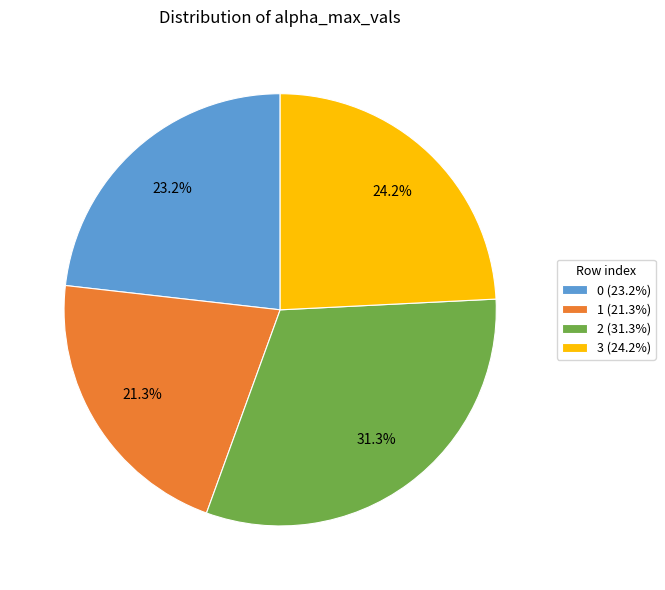

To the nearest percent, what percentage of the pie is 0?

23%